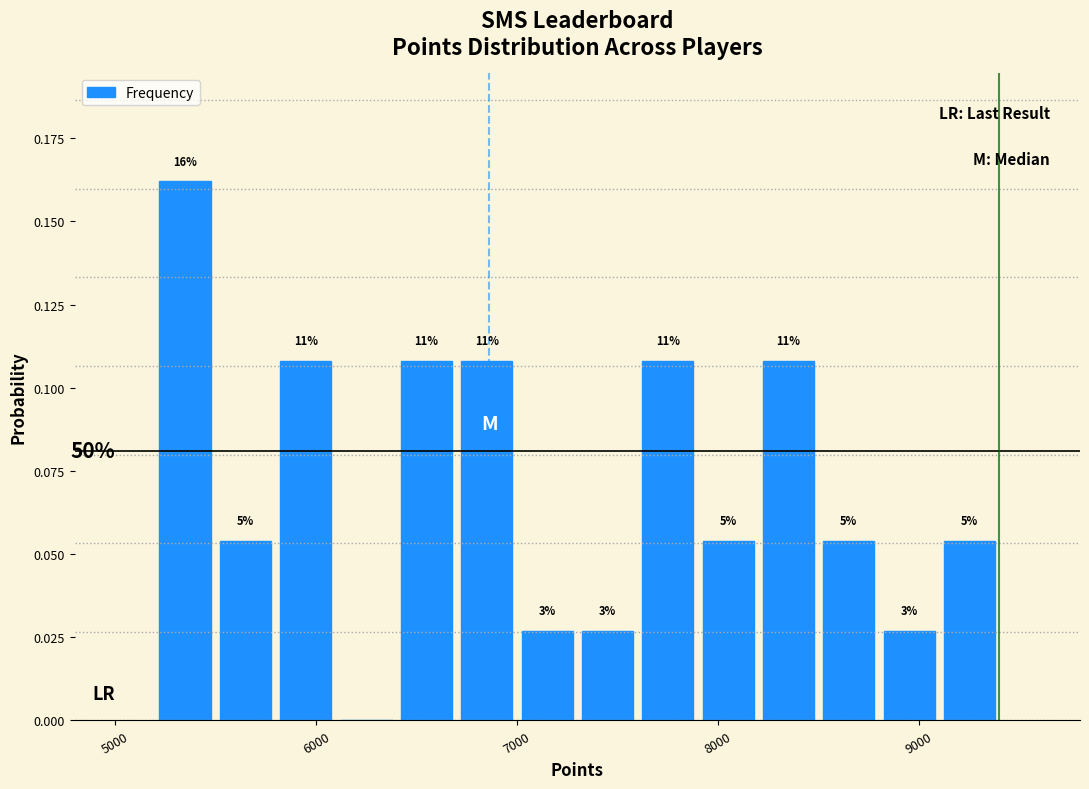

Around what value on the x-axis is the tallest bar? Give the approximate position of its centre, as read against the axis.

5300